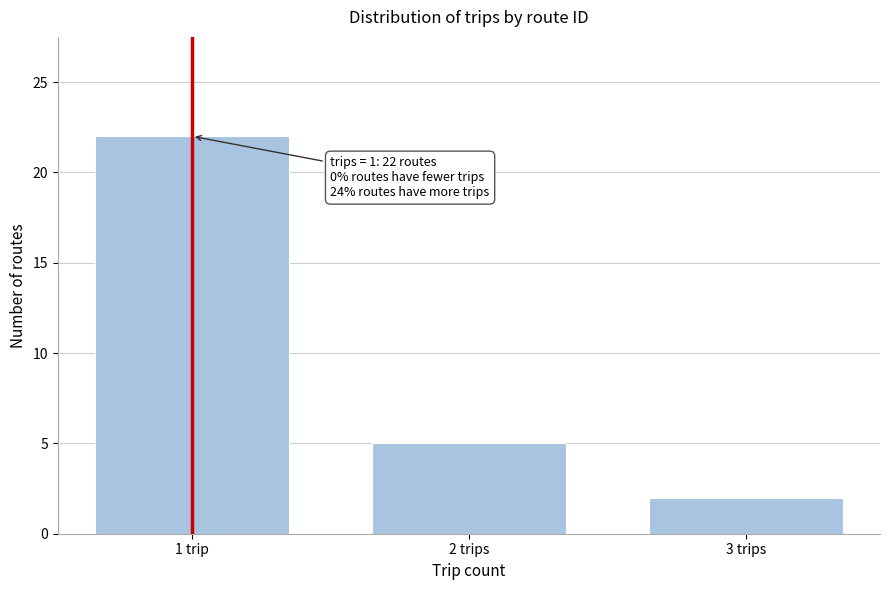

Reading left to right, what are all the values shown in this chart?

22	5	2